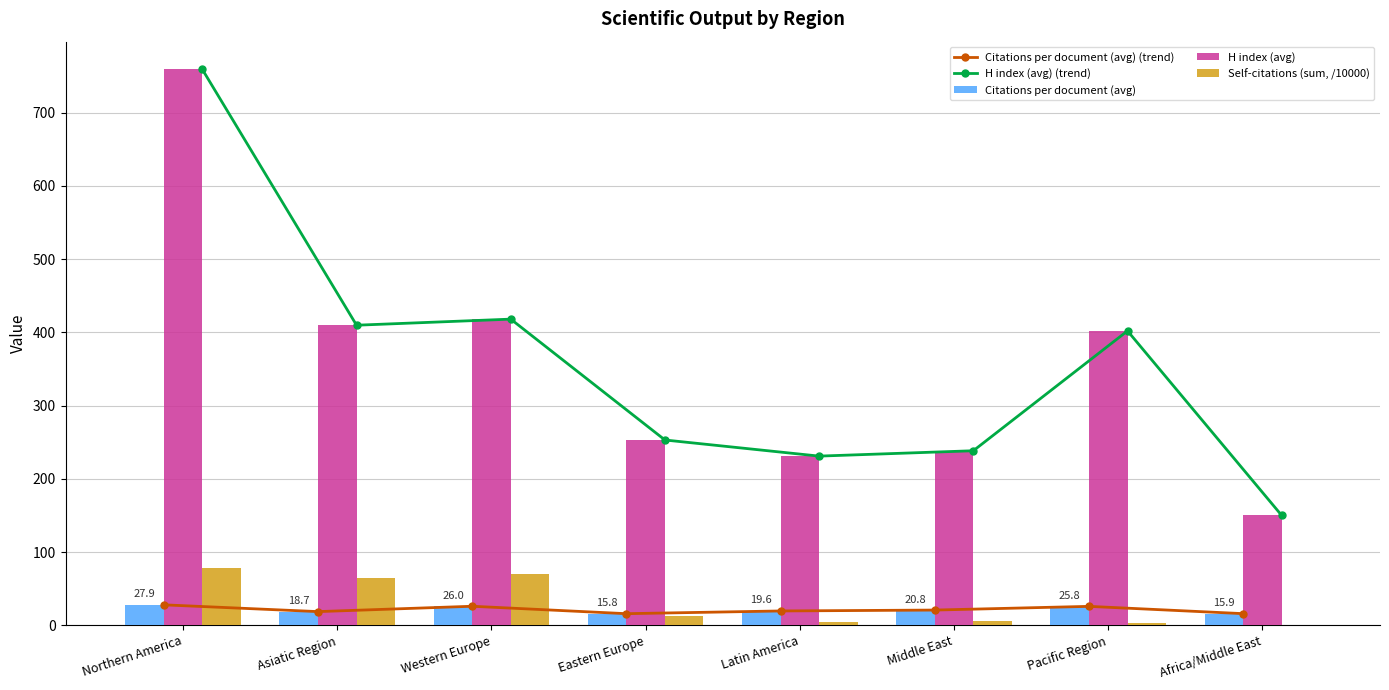

Is the value of Citations per document (avg) at Western Europe greater than the value of H index (avg) at Pacific Region?

No